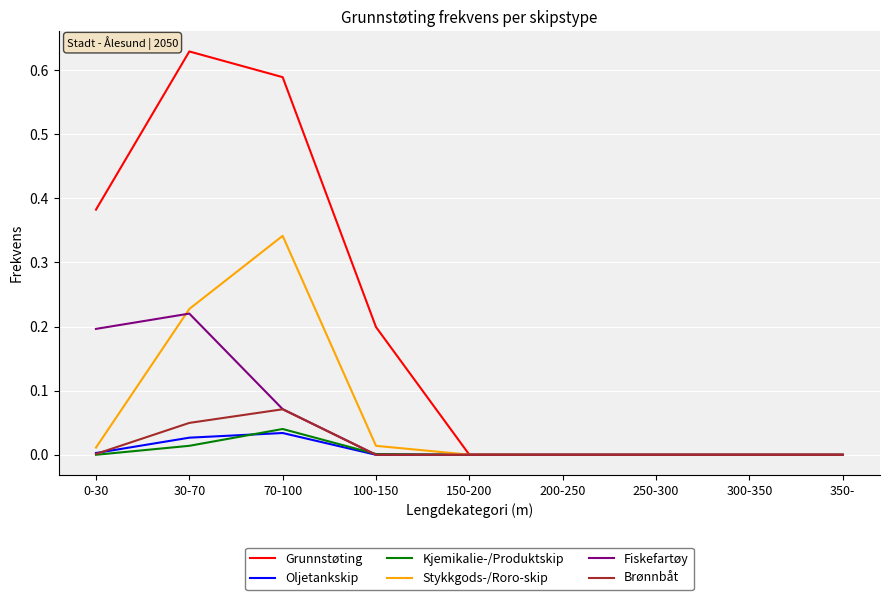

How many distinct data groups are displayed?

6